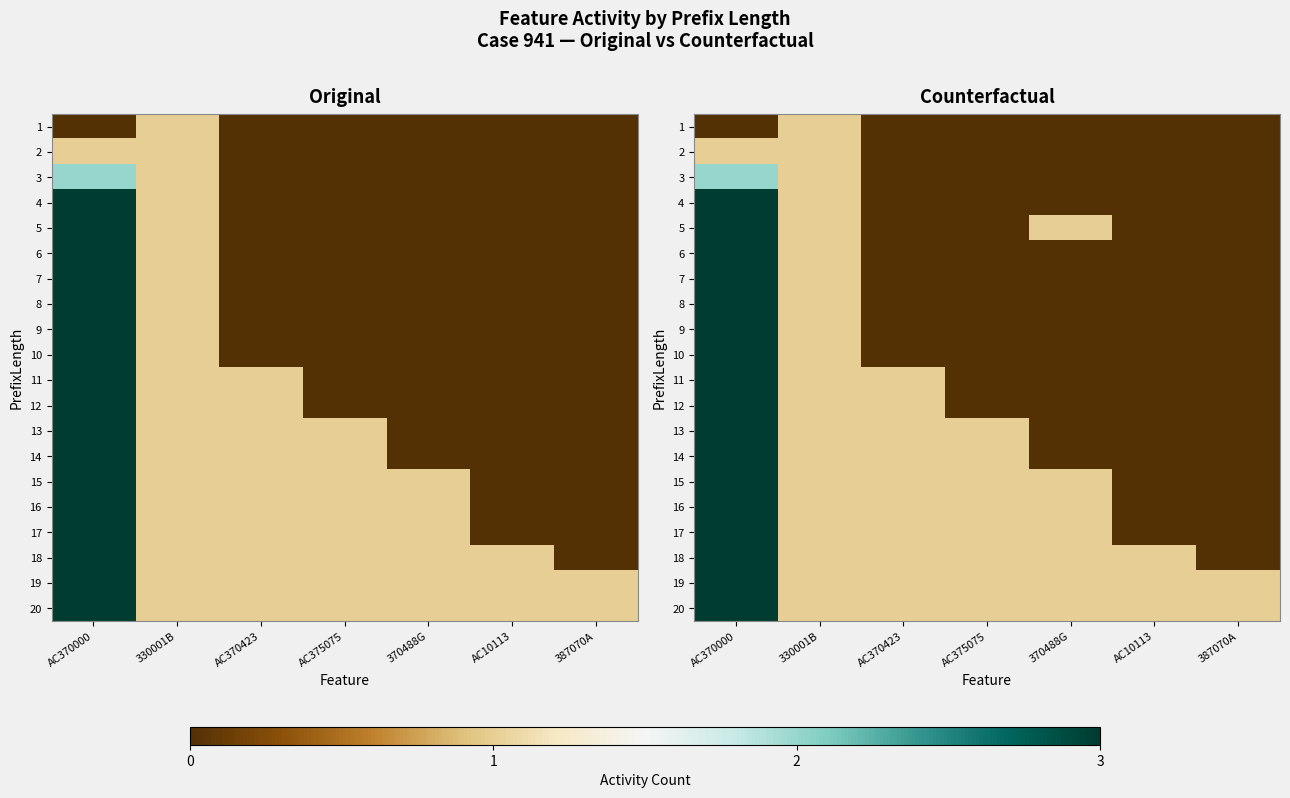

Which has a higher value, 330001B or 387070A?

330001B